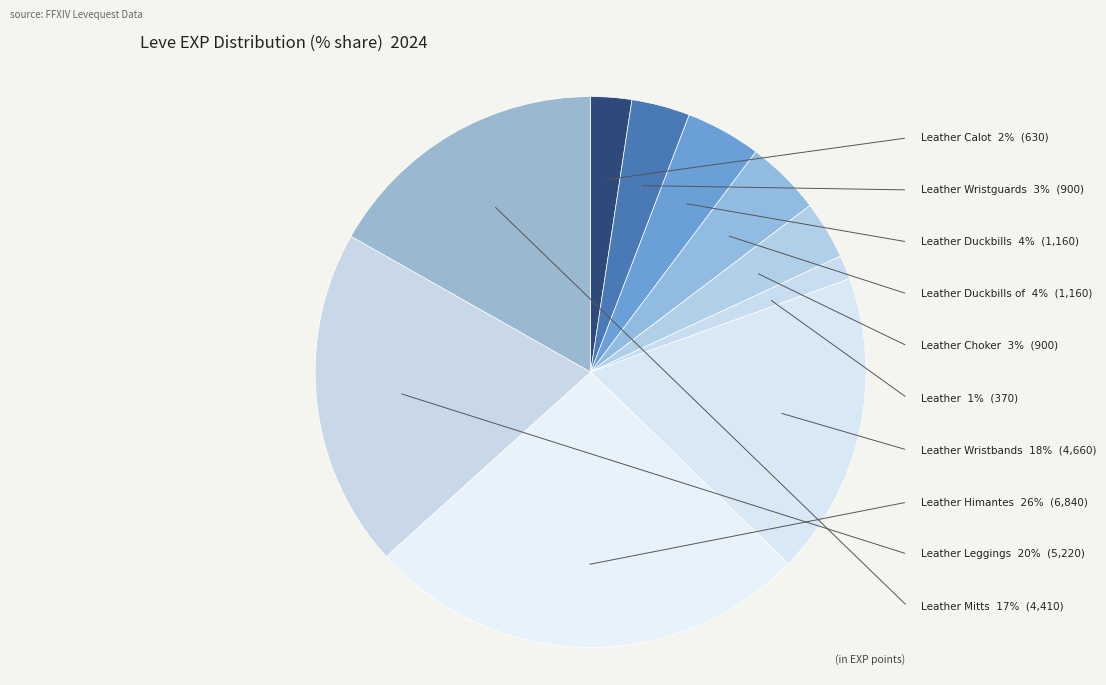

True or false: Leather Mitts accounts for 17% of the total.

True